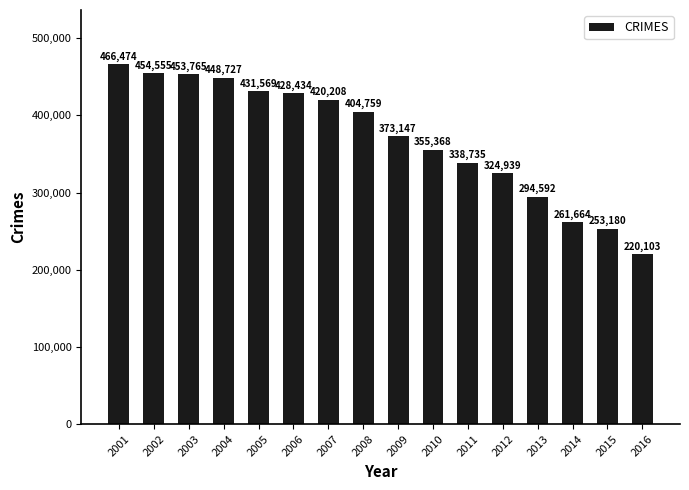

What is the difference between the maximum and minimum values?

246371